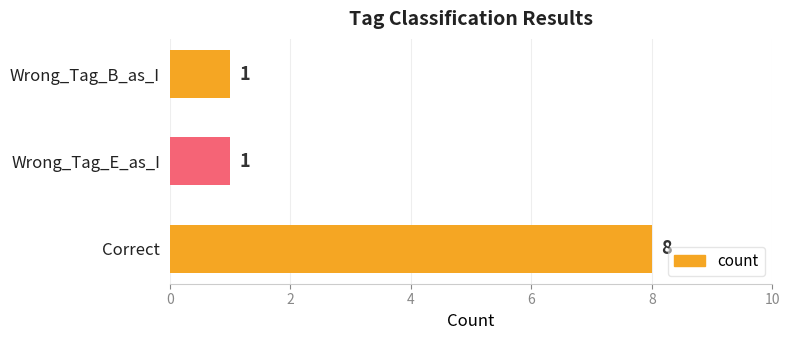

How many values are between 1 and 8?

3